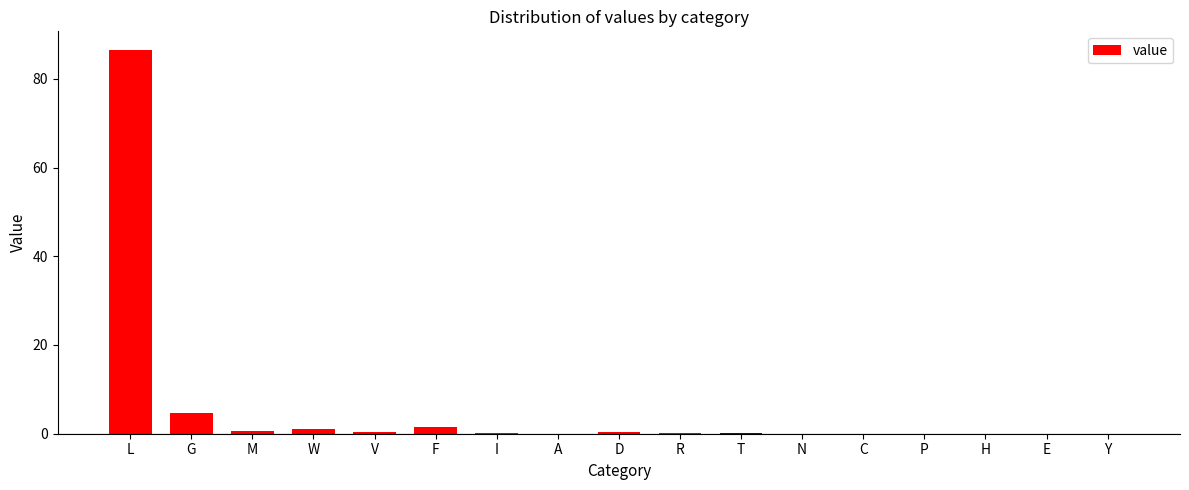

What is the sum of all values?

95.4